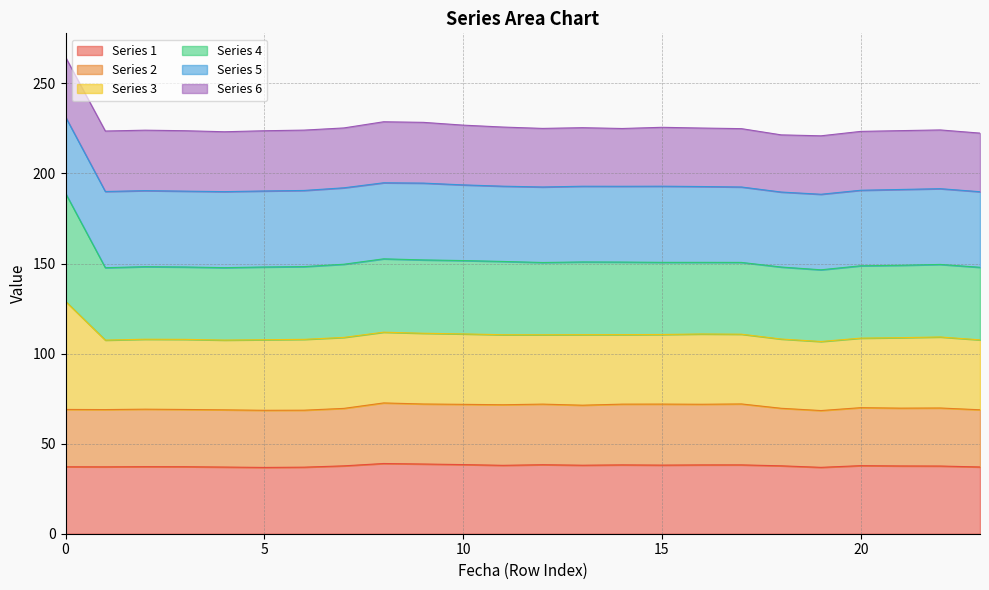

What is the minimum value shown in the chart?

36.8